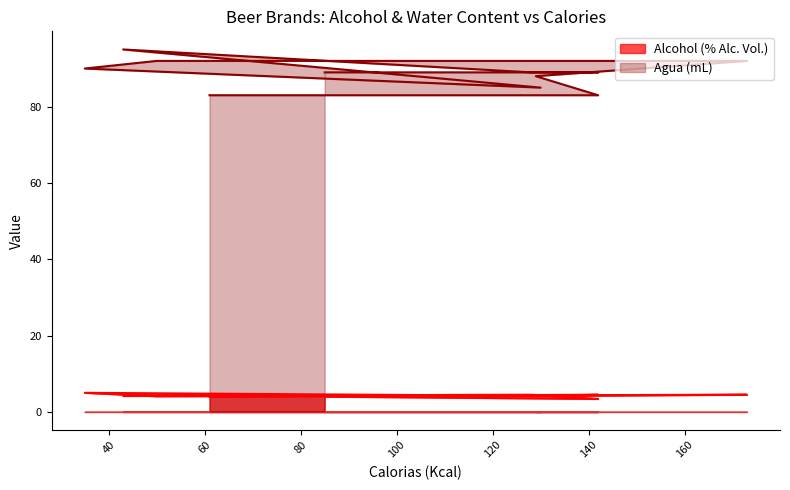

List the series in order of their peak value, lowest first.

Alcohol (% Alc. Vol.), Agua (mL)